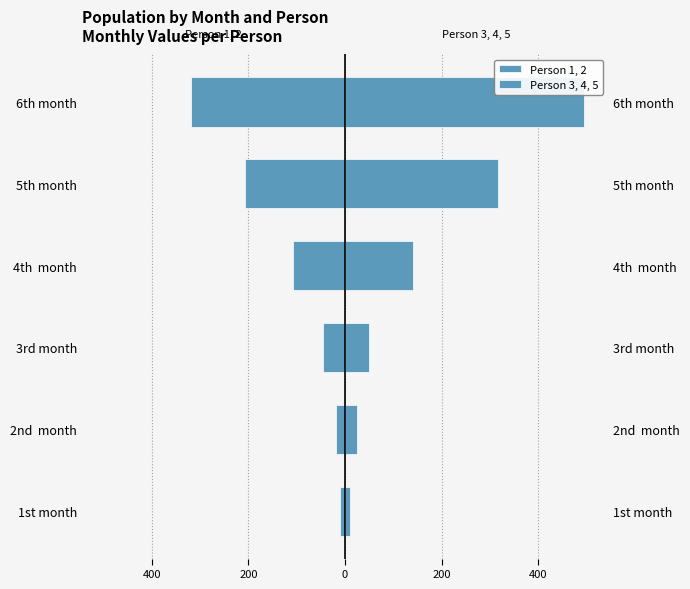

What is the difference between the highest and lowest values at 400?

44